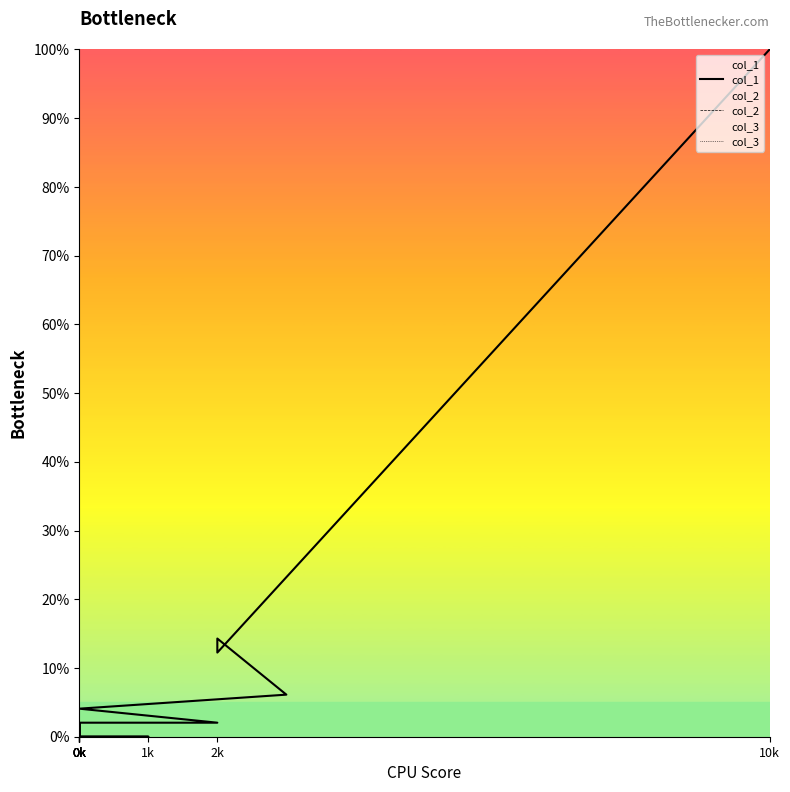

True or false: col_3 and col_2 intersect in this chart.

False